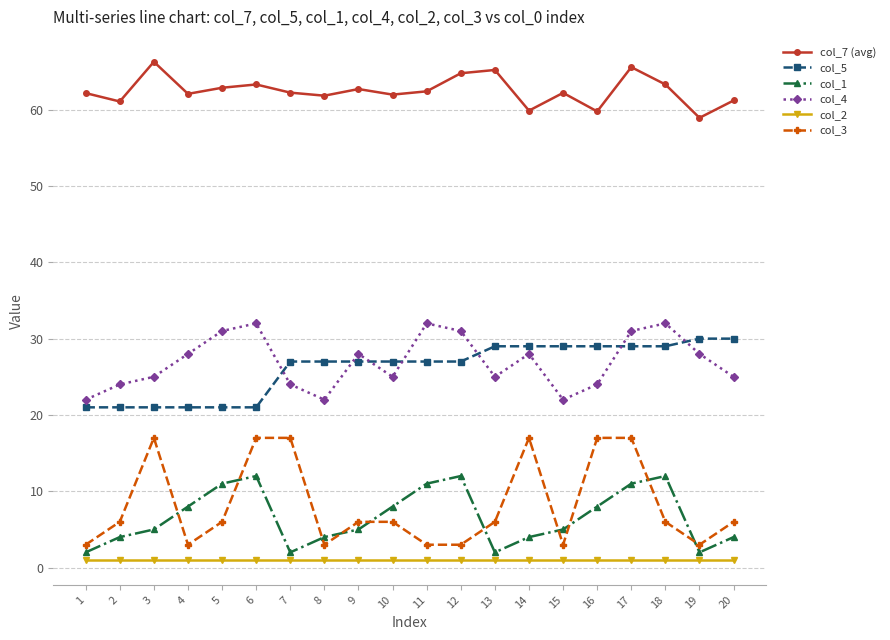

What is the maximum value shown in the chart?

66.3